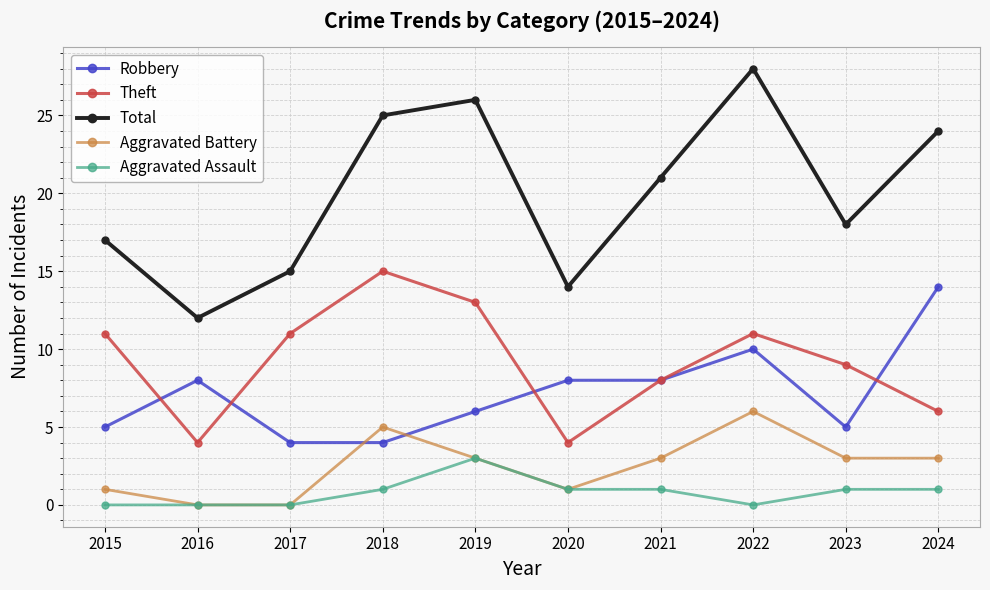

True or false: Robbery and Total cross at least once.

False